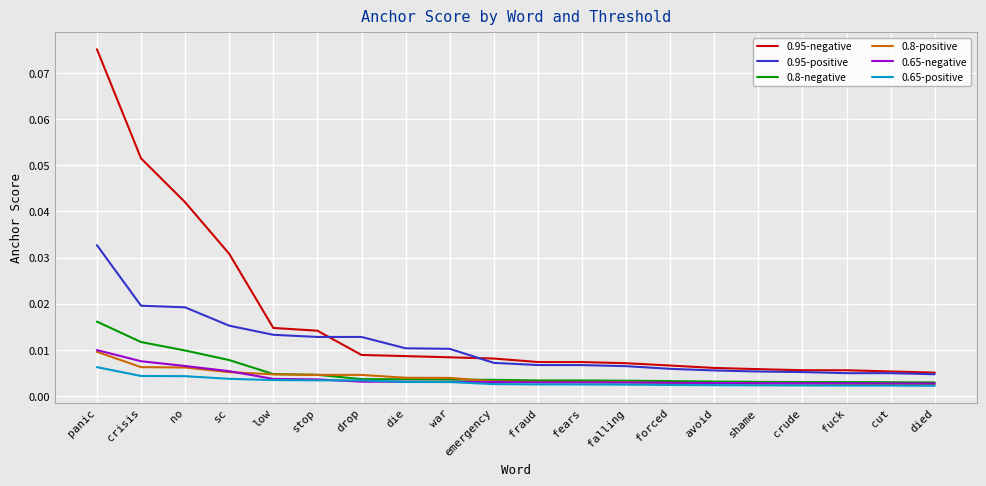

True or false: 0.95-negative and 0.8-positive cross at least once.

False